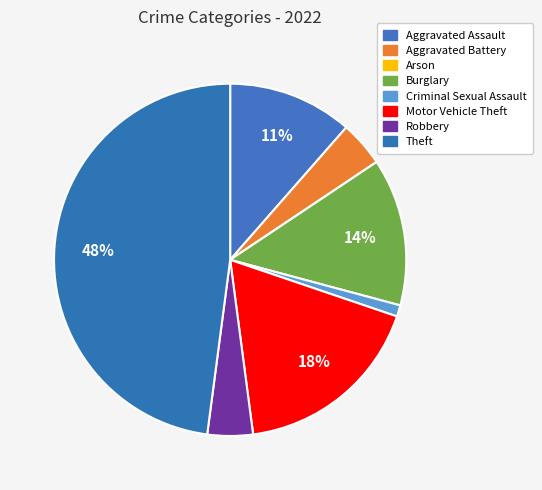

True or false: Aggravated Battery accounts for 4% of the total.

True